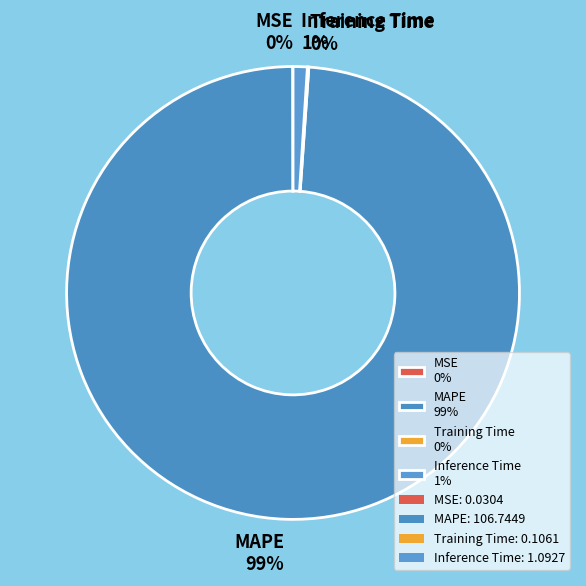

To the nearest percent, what is the difference between the largest and smallest slice percentages?

99%